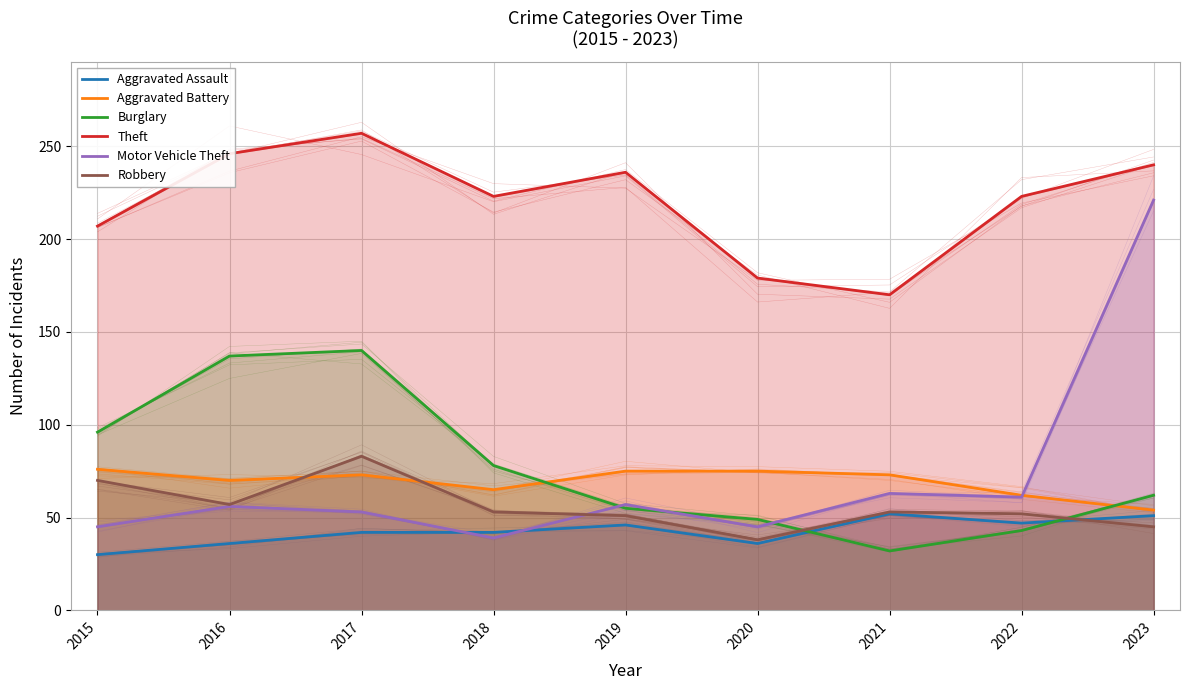

What is the difference between the maximum and second lowest values in the Theft series?

78